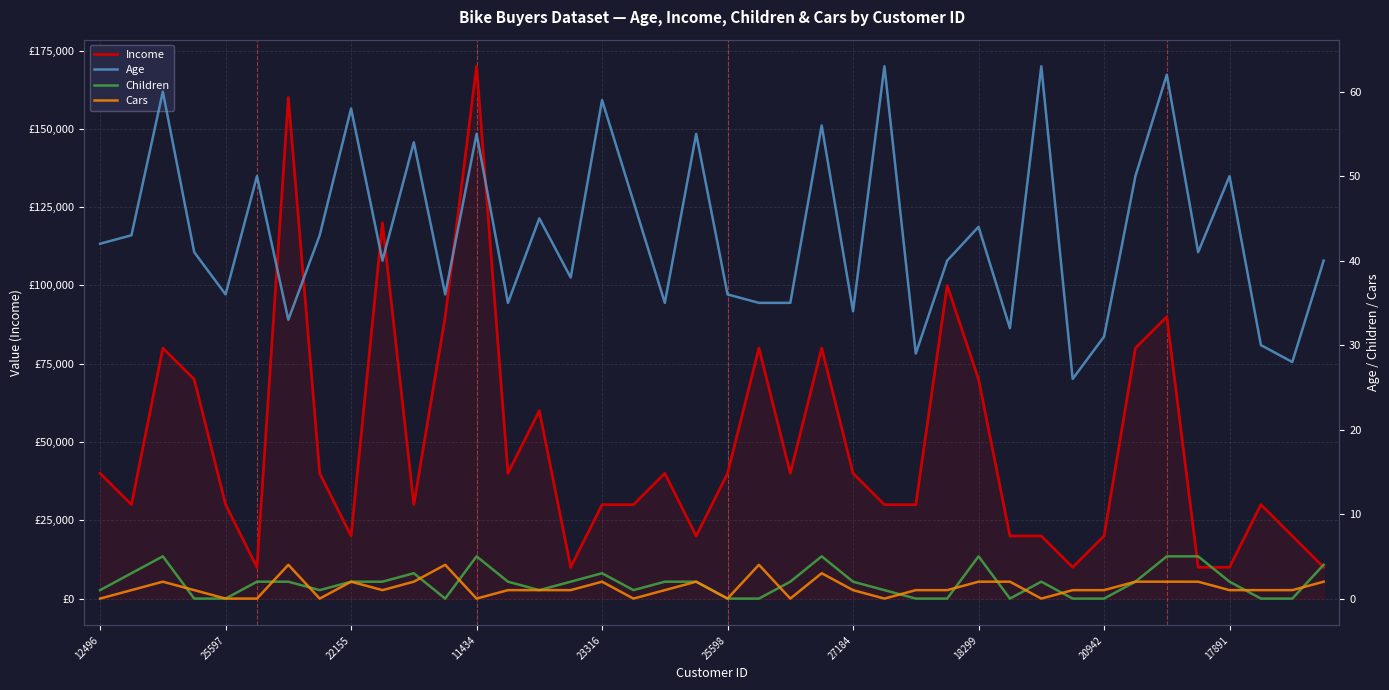

What is the difference between the Age values at 10 and 25597?

11